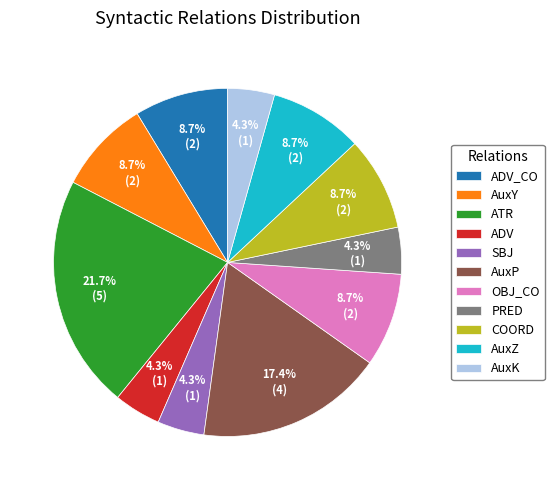

Which category has the biggest portion of the pie?

ATR